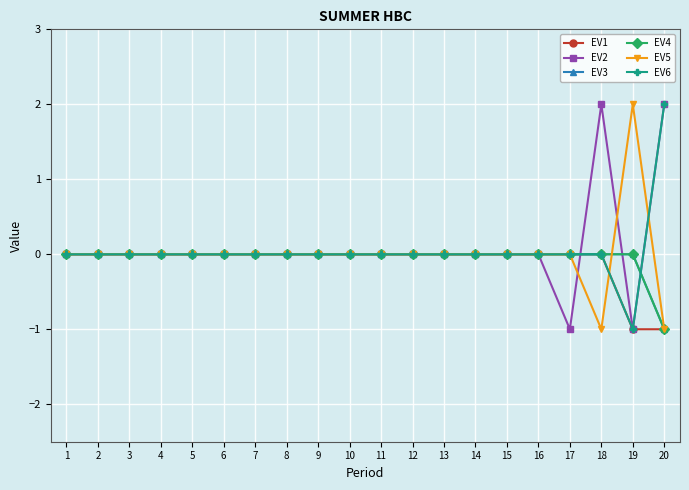

Between 19 and 4, which is larger?

4